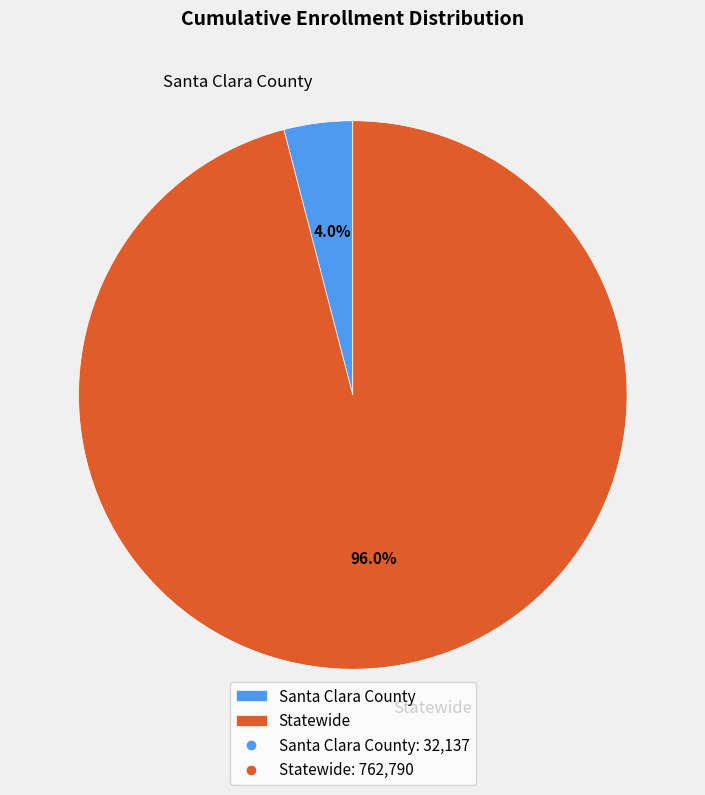

What percentage is the Statewide slice, to the nearest percent?

96%